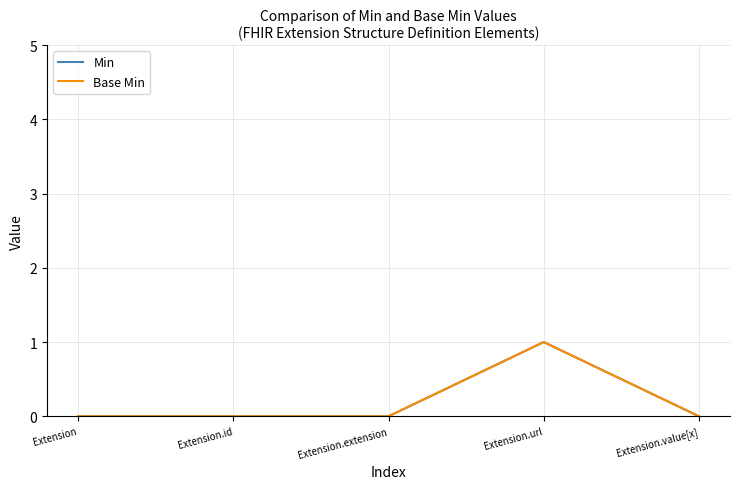

Reading left to right, what are all the values shown in this chart?

Min: 0	0	0	1	0
Base Min: 0	0	0	1	0